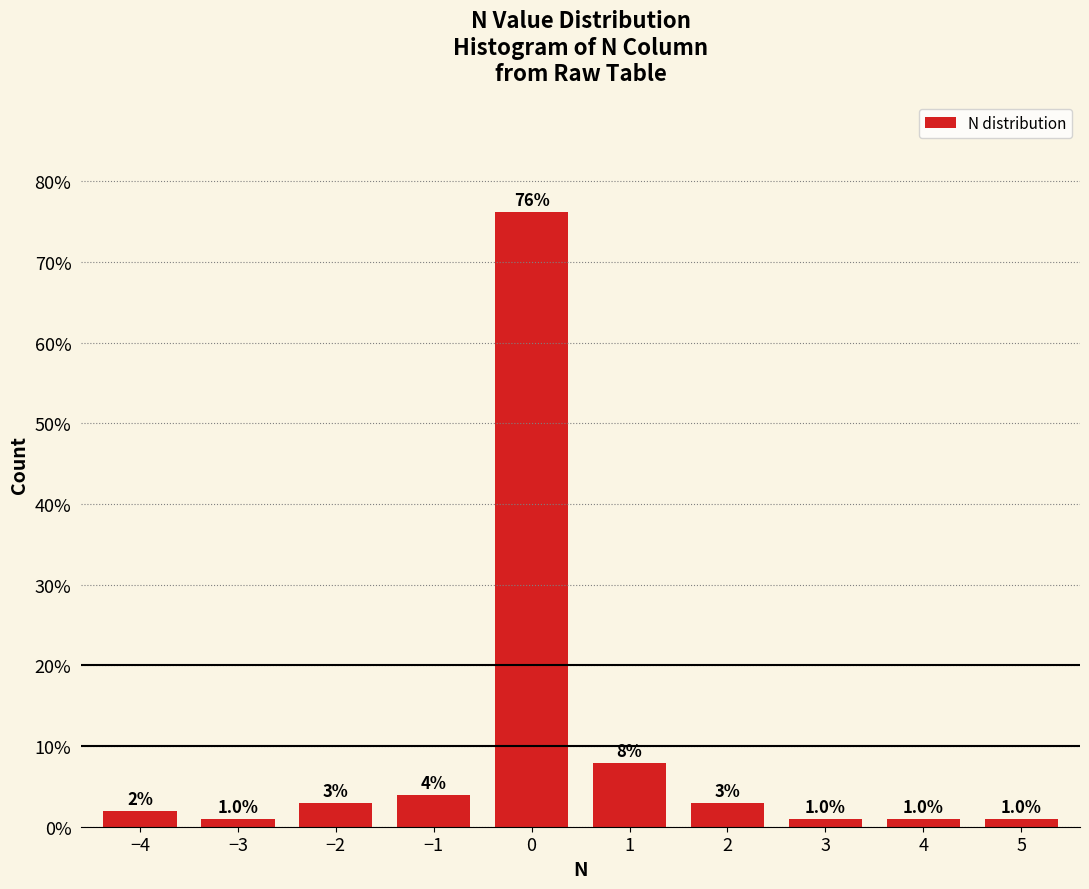

Reading left to right, what are all the values shown in this chart?

2.0	1.0	3.0	4.0	76.2	7.9	3.0	1.0	1.0	1.0